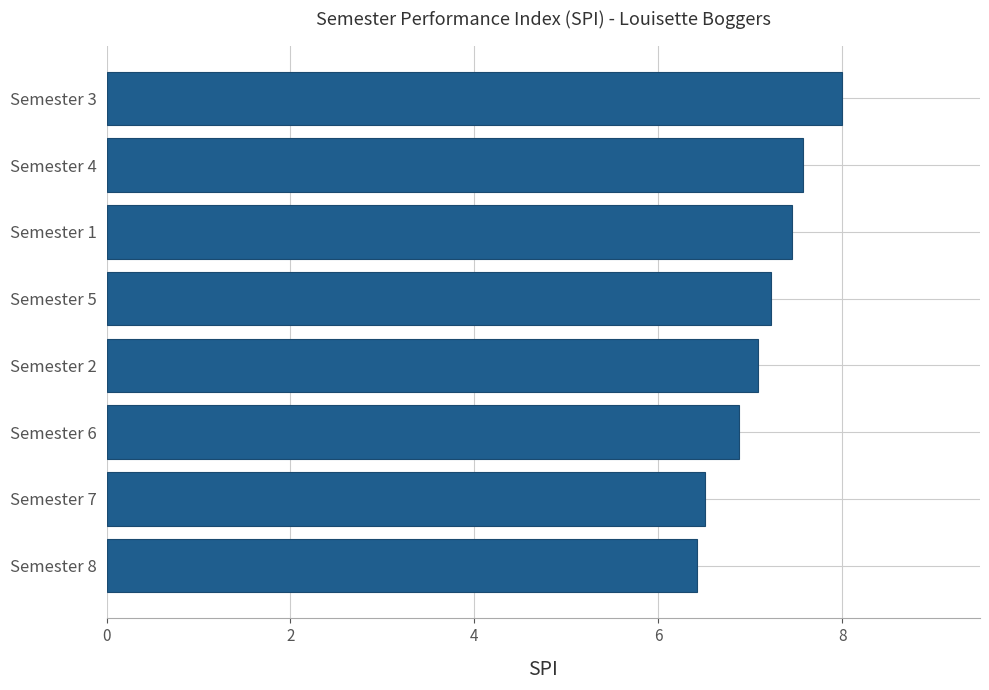

What is the average value?

7.1